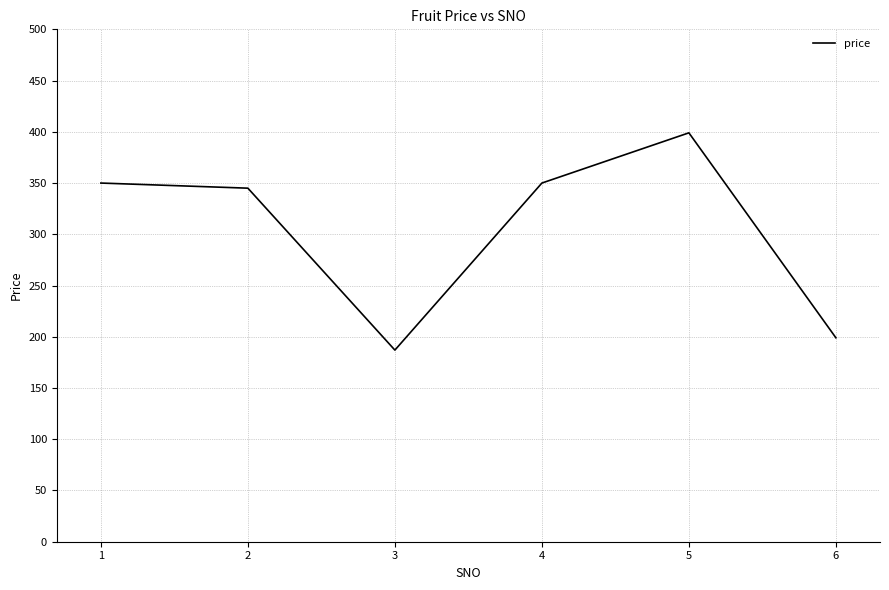

What value does the data have at 4?

350